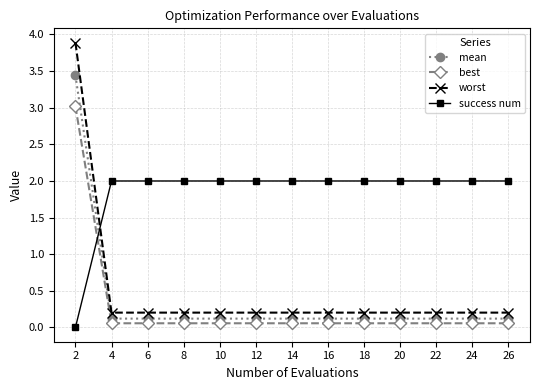

Reading right to left, list all the values displayed in this chart.

mean: 26=0.1	24=0.1	22=0.1	20=0.1	18=0.1	16=0.1	14=0.1	12=0.1	10=0.1	8=0.1	6=0.1	4=0.1	2=3.4
best: 26=0.1	24=0.1	22=0.1	20=0.1	18=0.1	16=0.1	14=0.1	12=0.1	10=0.1	8=0.1	6=0.1	4=0.1	2=3.0
worst: 26=0.2	24=0.2	22=0.2	20=0.2	18=0.2	16=0.2	14=0.2	12=0.2	10=0.2	8=0.2	6=0.2	4=0.2	2=3.9
success num: 26=2.0	24=2.0	22=2.0	20=2.0	18=2.0	16=2.0	14=2.0	12=2.0	10=2.0	8=2.0	6=2.0	4=2.0	2=0.0